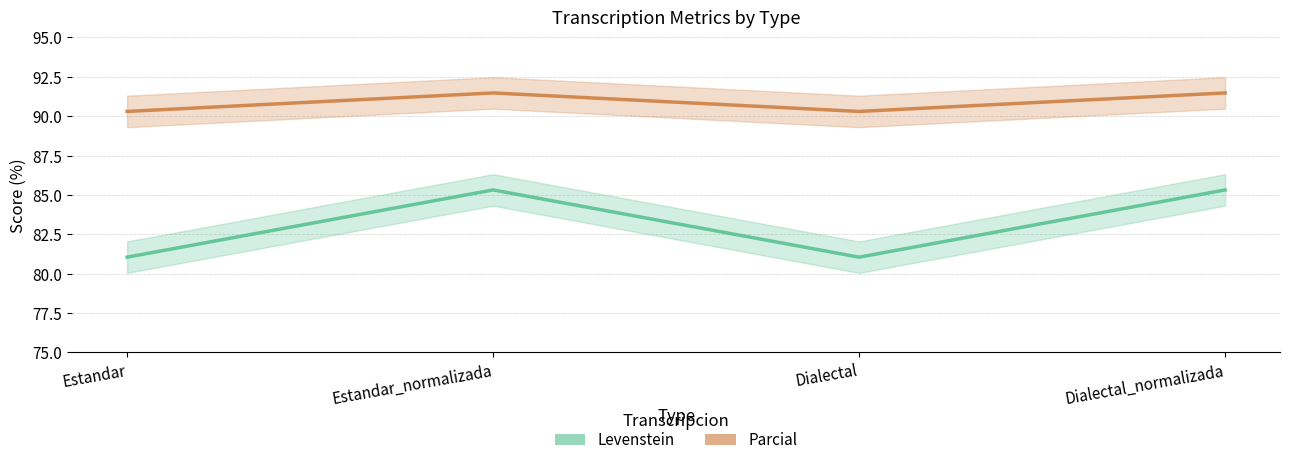

The value of Parcial at Dialectal is 90.3. True or false?

True